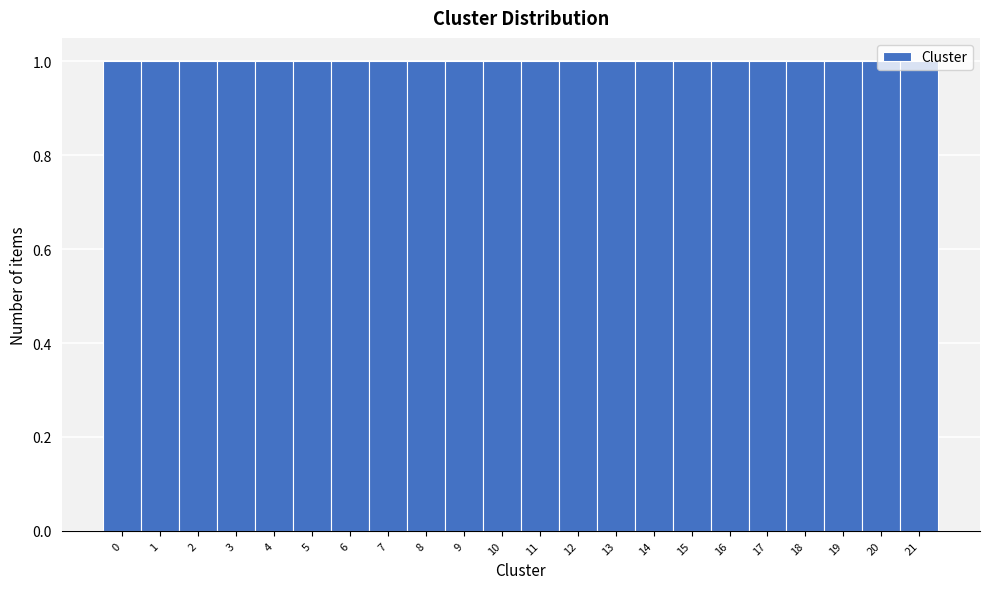

Reading left to right, transcribe this chart: for each bar, give the range it covers on the x-axis and its height. The values are not printed on the chart, so give them approximately, as read against the axis.

-0.5 to 0.5: 1
0.5 to 1.5: 1
1.5 to 2.5: 1
2.5 to 3.5: 1
3.5 to 4.5: 1
4.5 to 5.5: 1
5.5 to 6.5: 1
6.5 to 7.5: 1
7.5 to 8.5: 1
8.5 to 9.5: 1
9.5 to 10.5: 1
10.5 to 11.5: 1
11.5 to 12.5: 1
12.5 to 13.5: 1
13.5 to 14.5: 1
14.5 to 15.5: 1
15.5 to 16.5: 1
16.5 to 17.5: 1
17.5 to 18.5: 1
18.5 to 19.5: 1
19.5 to 20.5: 1
20.5 to 21.5: 1